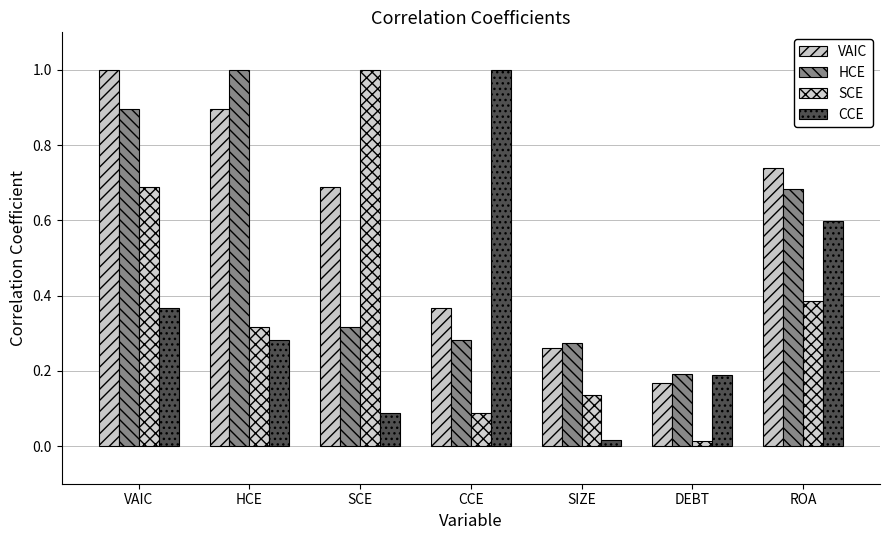

What is the maximum value shown in the chart?

1.0